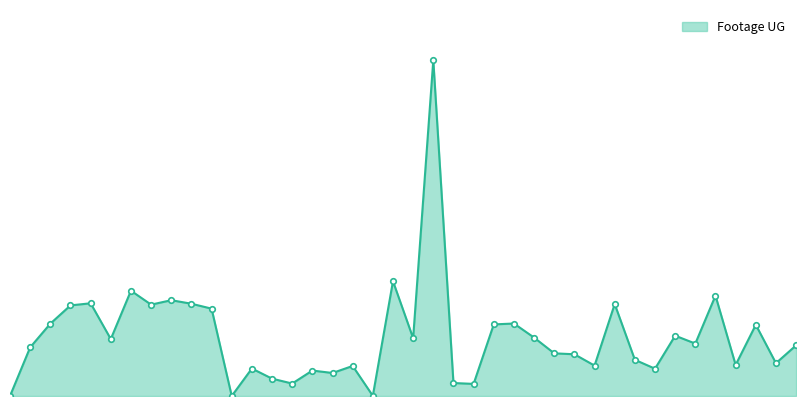

Is this an area chart (filled region under the line)?

Yes